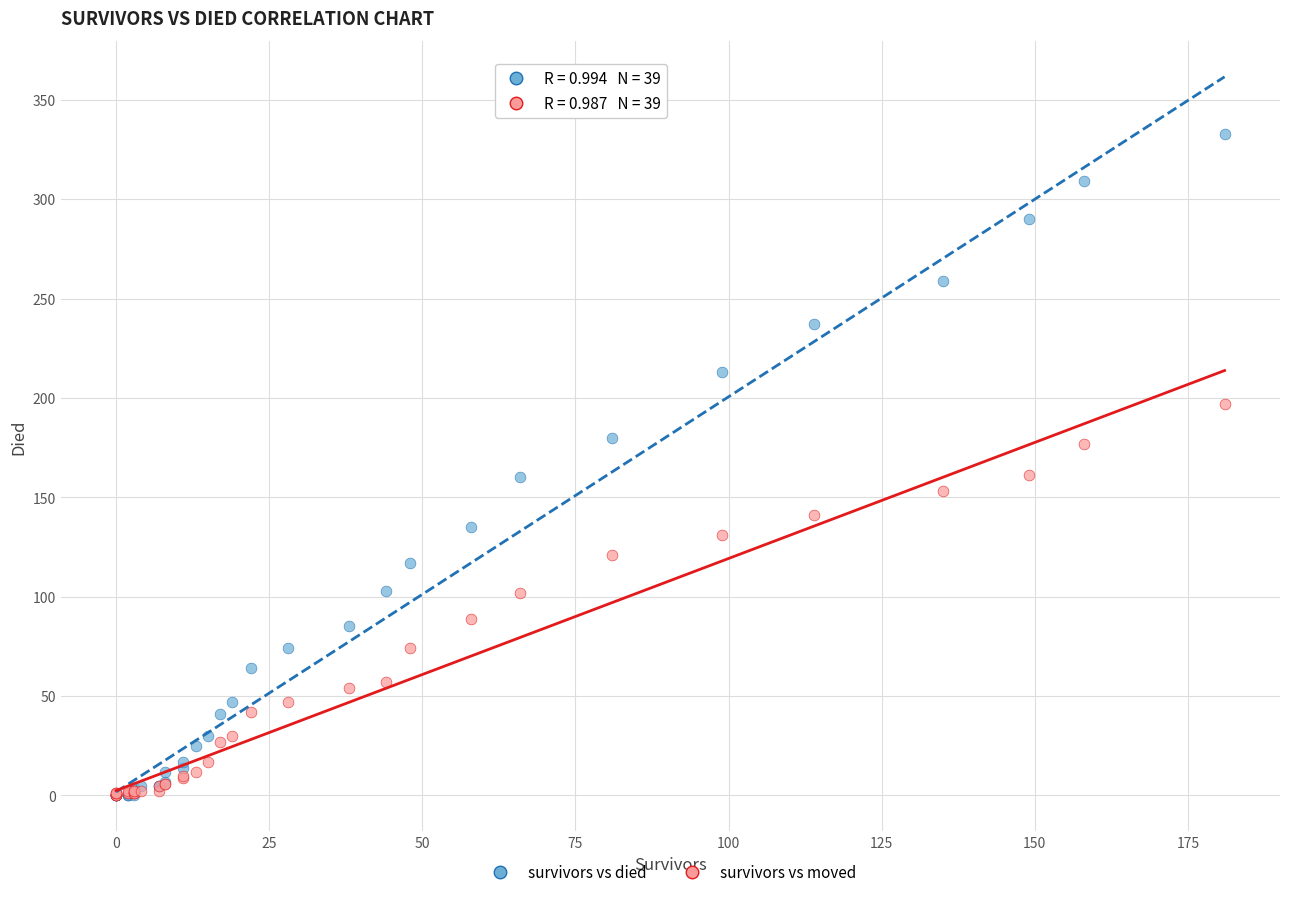

What are all the series names shown in the legend?

survivors vs died, survivors vs moved